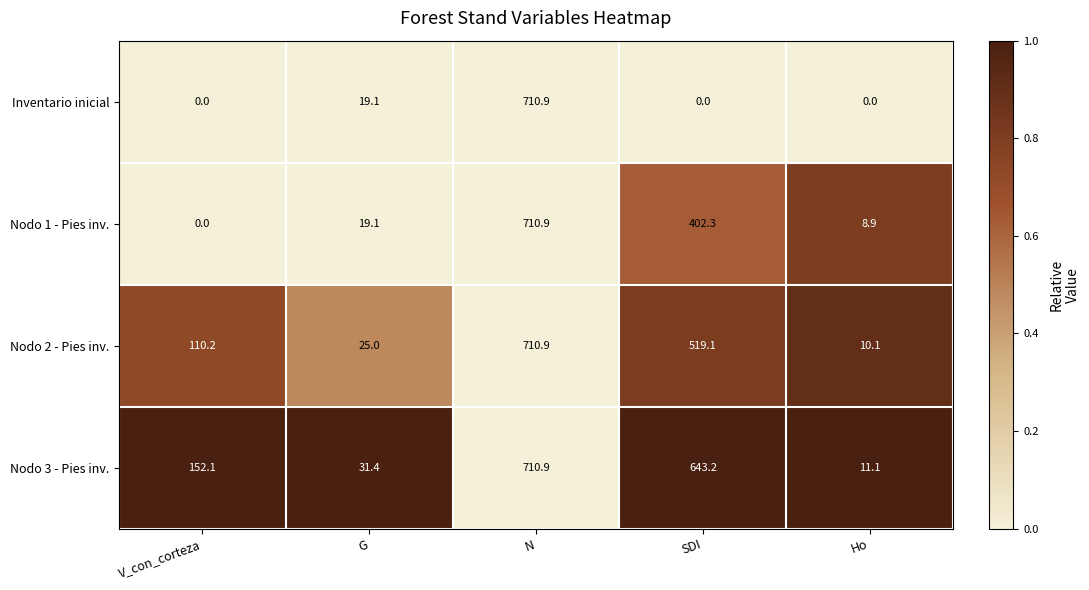

Count the number of categories in the chart.

5